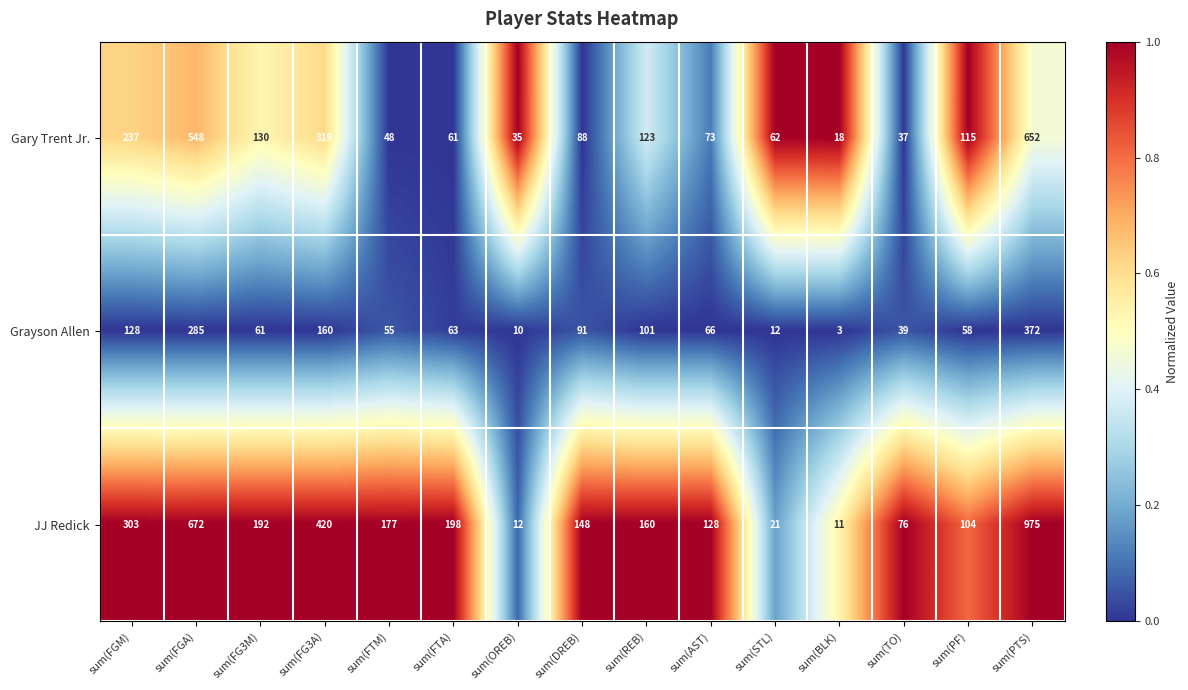

At which category is the sum across all series the highest?

sum(PTS)